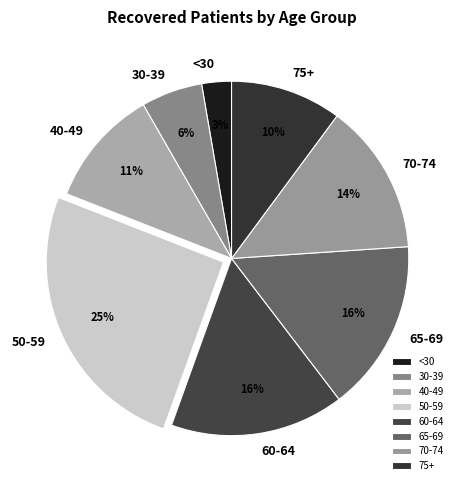

To the nearest percent, what is the average slice percentage?

12%